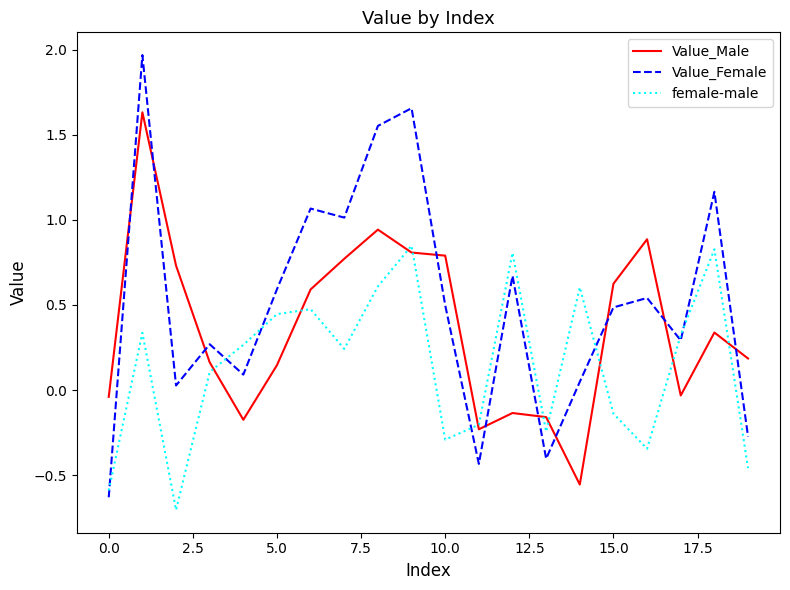

Rank the series by their average value, from lowest to highest.

female-male, Value_Male, Value_Female